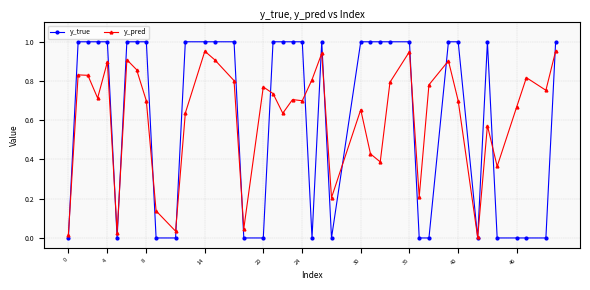

Rank the series by their maximum value, from lowest to highest.

y_pred, y_true